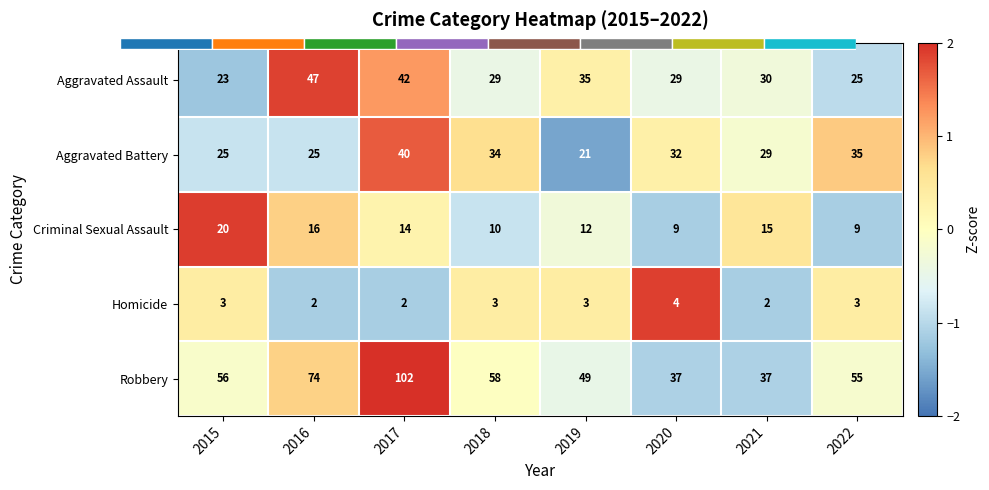

The value of Aggravated Battery at 2017 is 1.7. True or false?

True